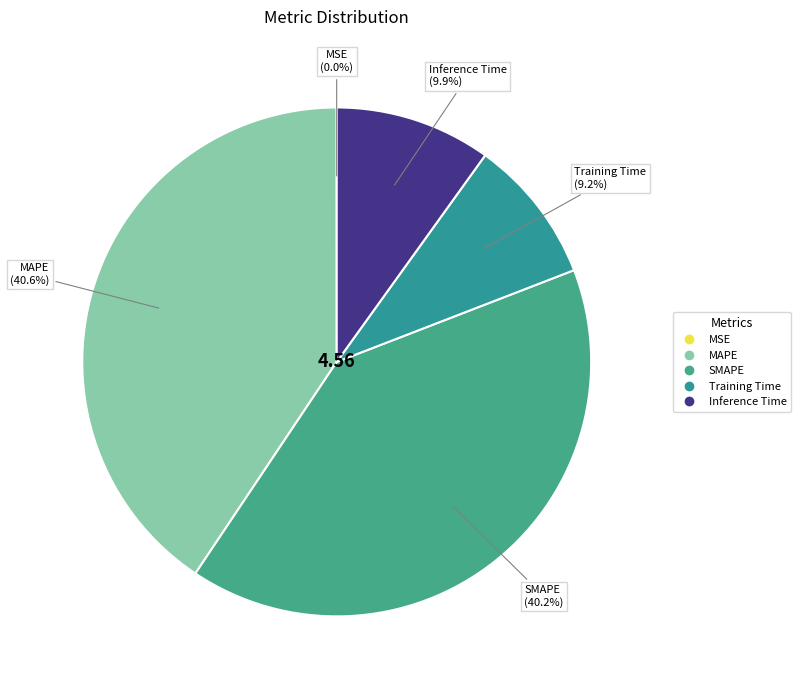

What is the ratio of the value at Inference Time to the value at SMAPE?

0.2